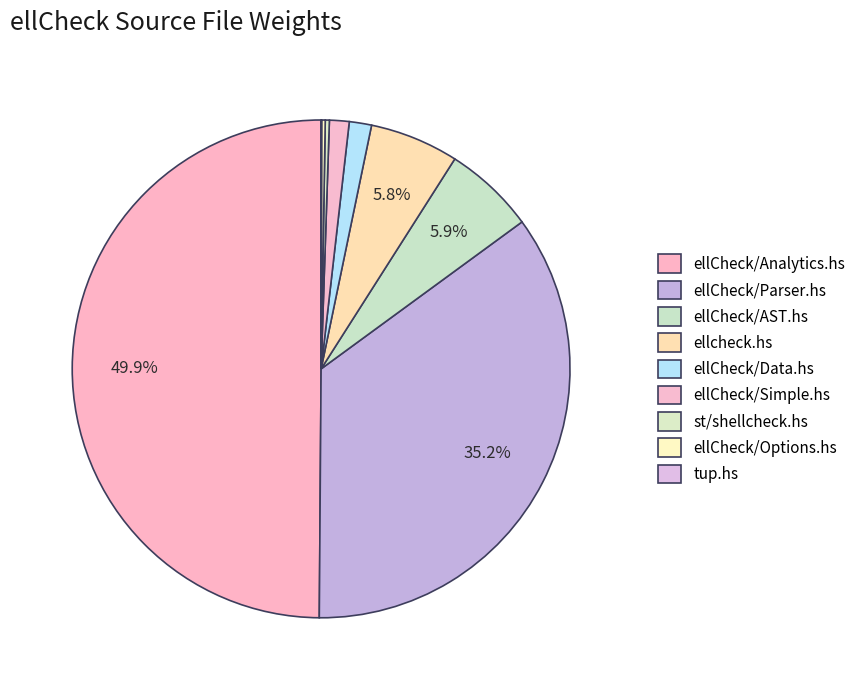

To the nearest percent, what is the combined percentage of ellCheck/AST.hs and ellCheck/Analytics.hs?

56%